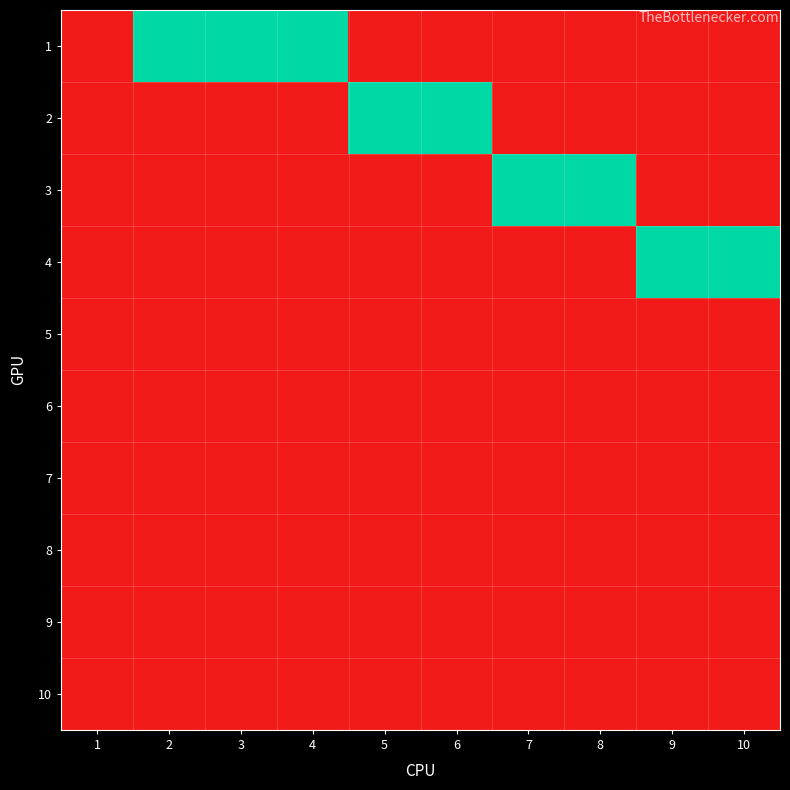

Reading right to left, what are all the values shown in this chart?

1: 10=0	9=0	8=0	7=0	6=0	5=0	4=1	3=1	2=1	1=0
2: 10=0	9=0	8=0	7=0	6=1	5=1	4=0	3=0	2=0	1=0
3: 10=0	9=0	8=1	7=1	6=0	5=0	4=0	3=0	2=0	1=0
4: 10=1	9=1	8=0	7=0	6=0	5=0	4=0	3=0	2=0	1=0
5: 10=0	9=0	8=0	7=0	6=0	5=0	4=0	3=0	2=0	1=0
6: 10=0	9=0	8=0	7=0	6=0	5=0	4=0	3=0	2=0	1=0
7: 10=0	9=0	8=0	7=0	6=0	5=0	4=0	3=0	2=0	1=0
8: 10=0	9=0	8=0	7=0	6=0	5=0	4=0	3=0	2=0	1=0
9: 10=0	9=0	8=0	7=0	6=0	5=0	4=0	3=0	2=0	1=0
10: 10=0	9=0	8=0	7=0	6=0	5=0	4=0	3=0	2=0	1=0